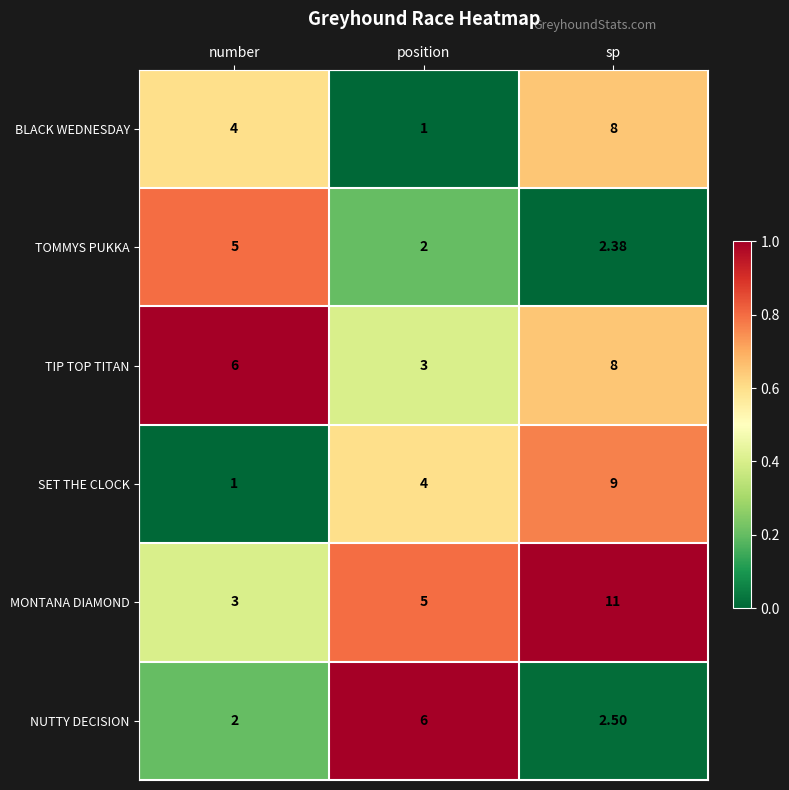

At which label is SET THE CLOCK closest to 5?

position